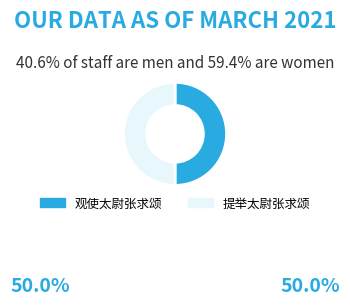

What is the ratio of the value at 提举太尉张求颂 to the value at 观使太尉张求颂?

1.0